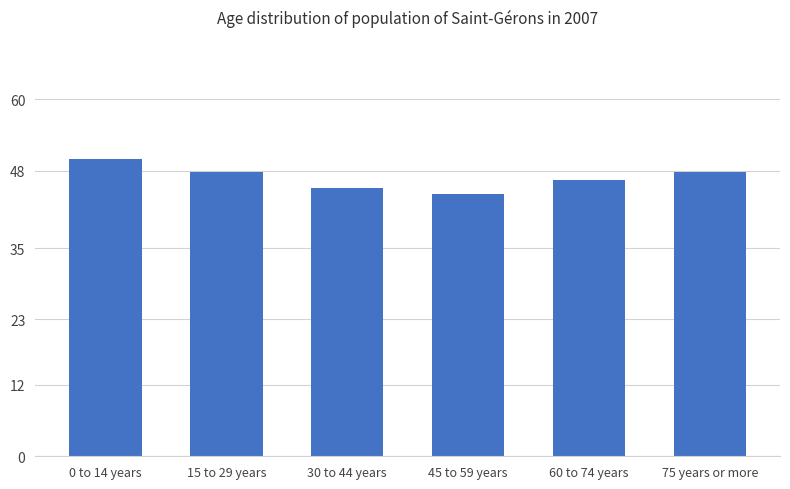

Reading right to left, what are all the values shown in this chart?

47.8	46.5	44.0	45.1	47.8	50.0